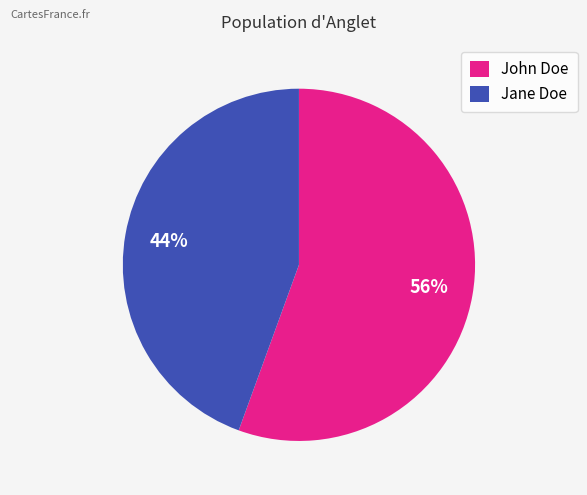

Which slice is the largest?

John Doe